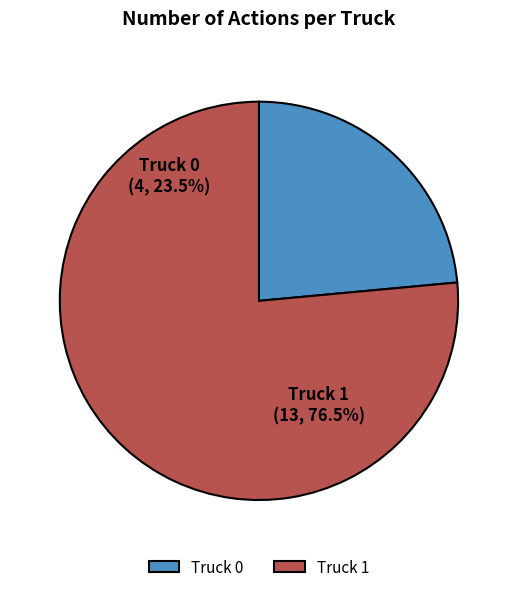

To the nearest percent, what is the combined percentage of Truck 0 and Truck 1?

100%